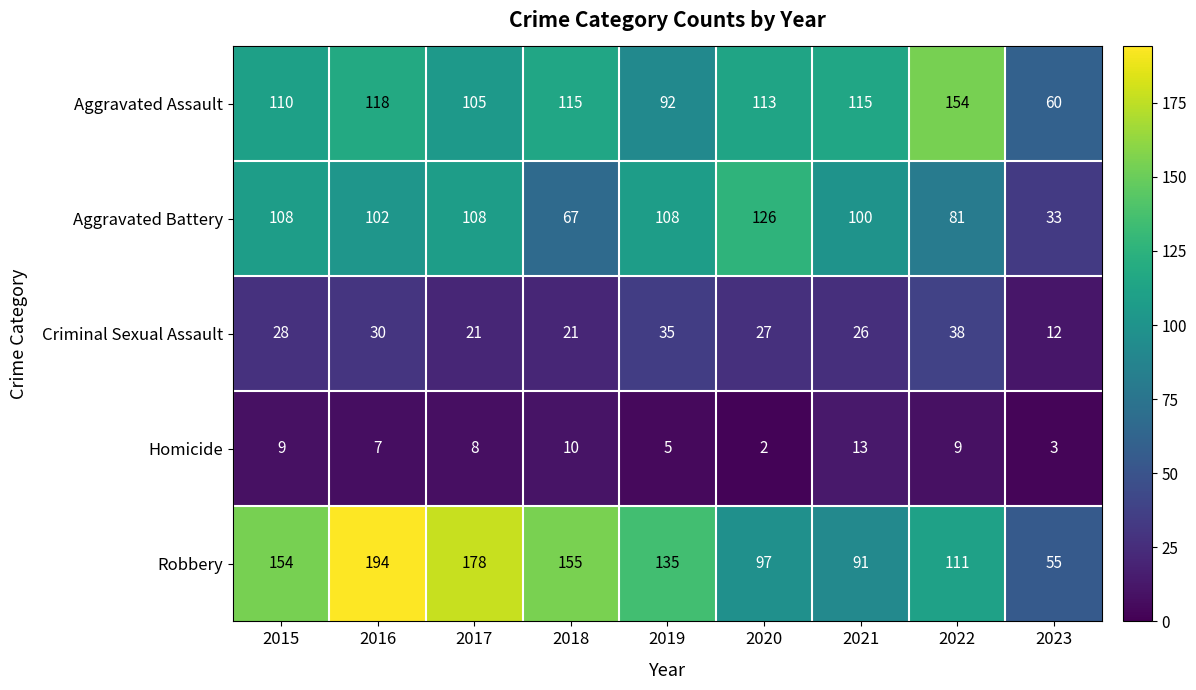

Which series has the widest spread of values?

Robbery